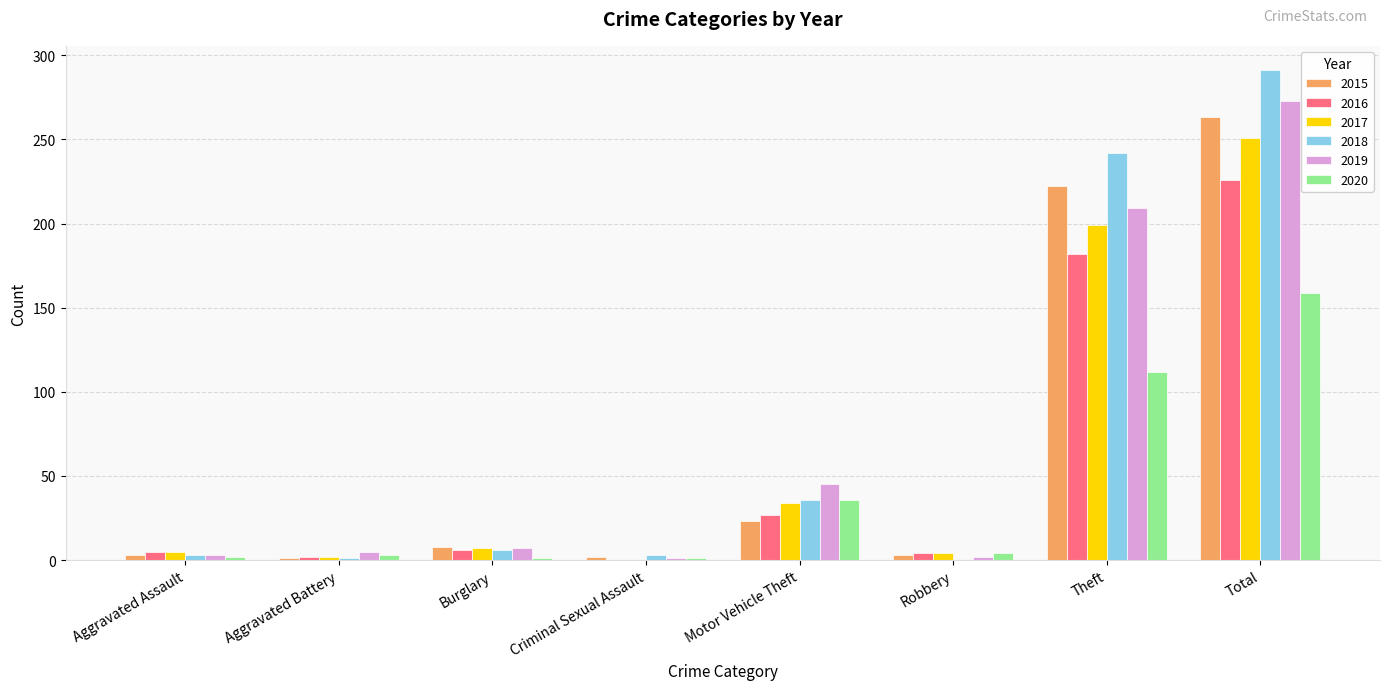

At which label does 2015 reach its peak?

Total